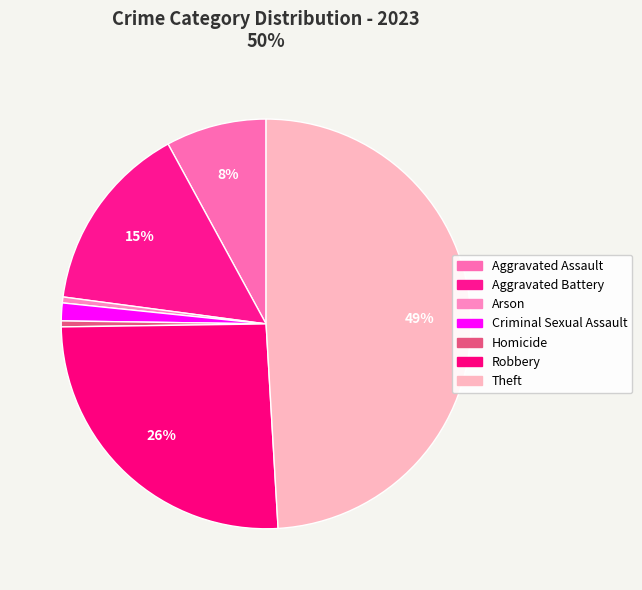

Is it true that Homicide is 1% of the pie?

False